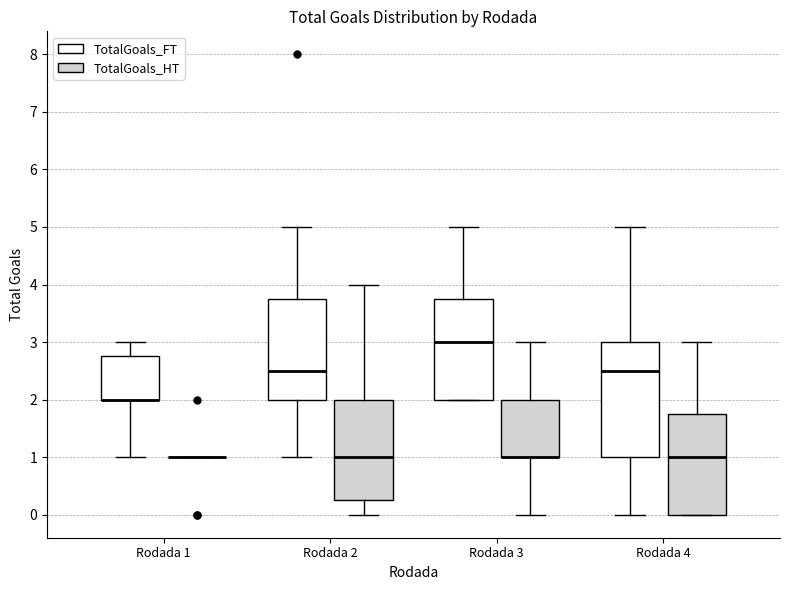

Where is the upper edge of the box for Rodada 1 (TotalGoals_FT) on the y-axis? The values are not printed on the chart, so give them approximately, as read against the axis.

2.8